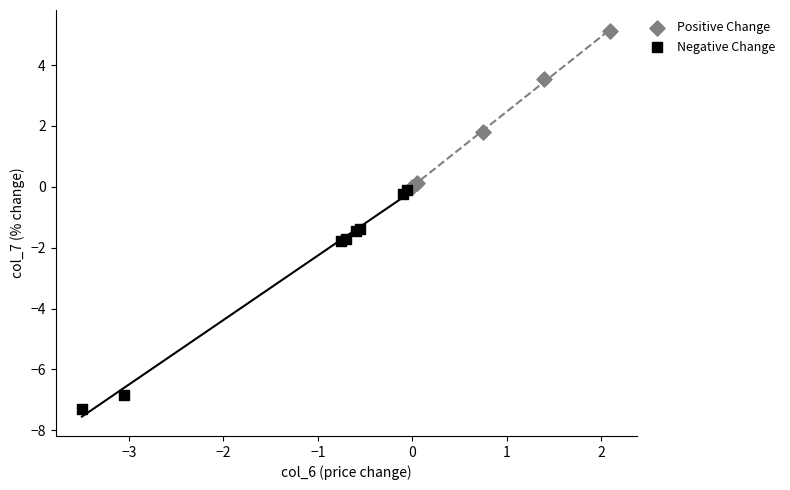

Which series contains the lowest Y value?

Negative Change